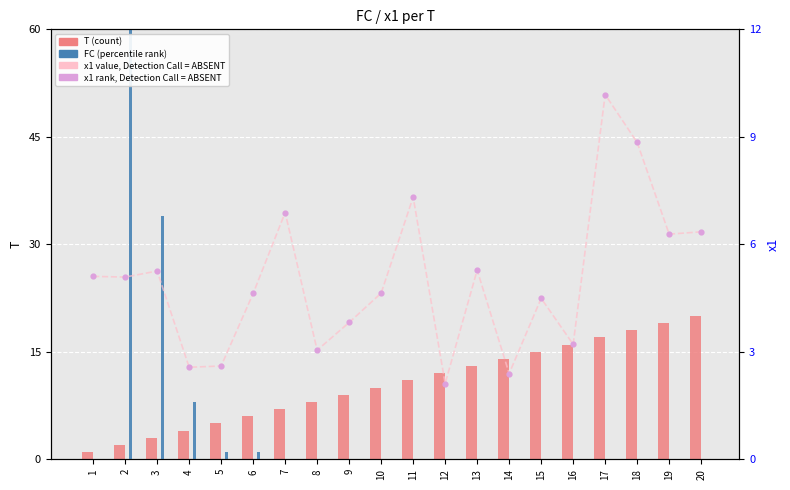

Which series reaches the minimum Y coordinate?

FC (percentile rank)